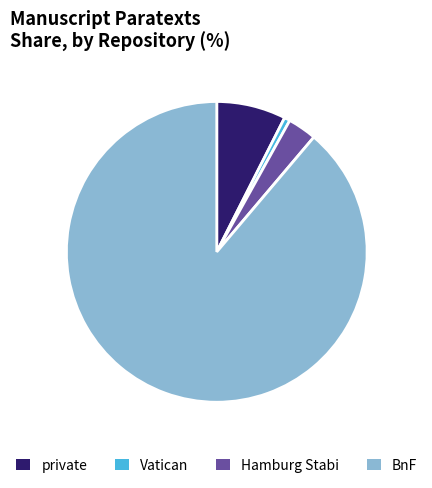

Do private and Hamburg Stabi together represent more than half of the pie?

No